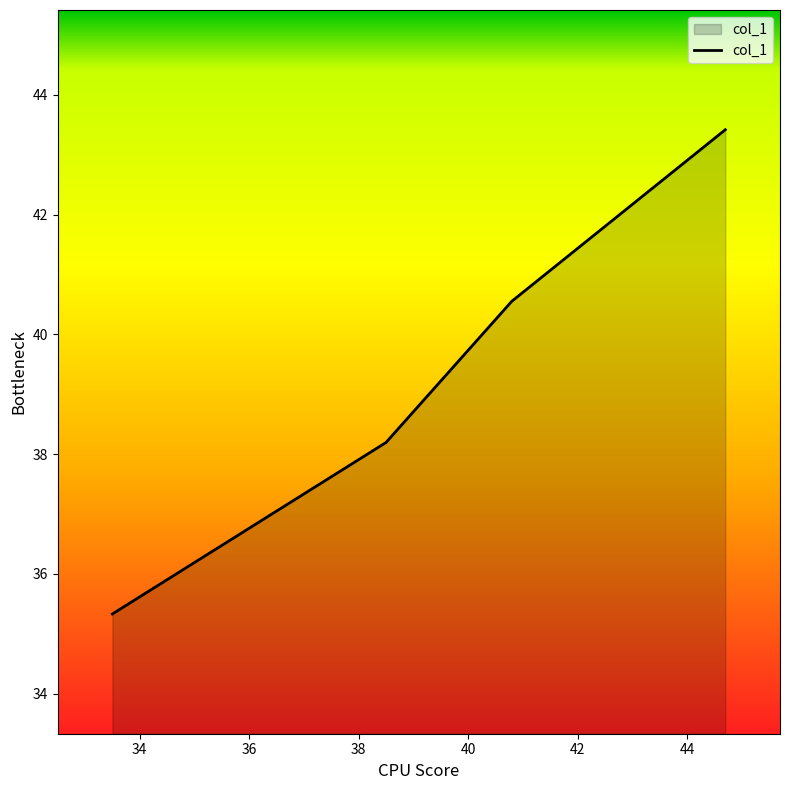

Reading left to right, list all the values displayed in this chart.

35.3	38.2	40.6	43.4